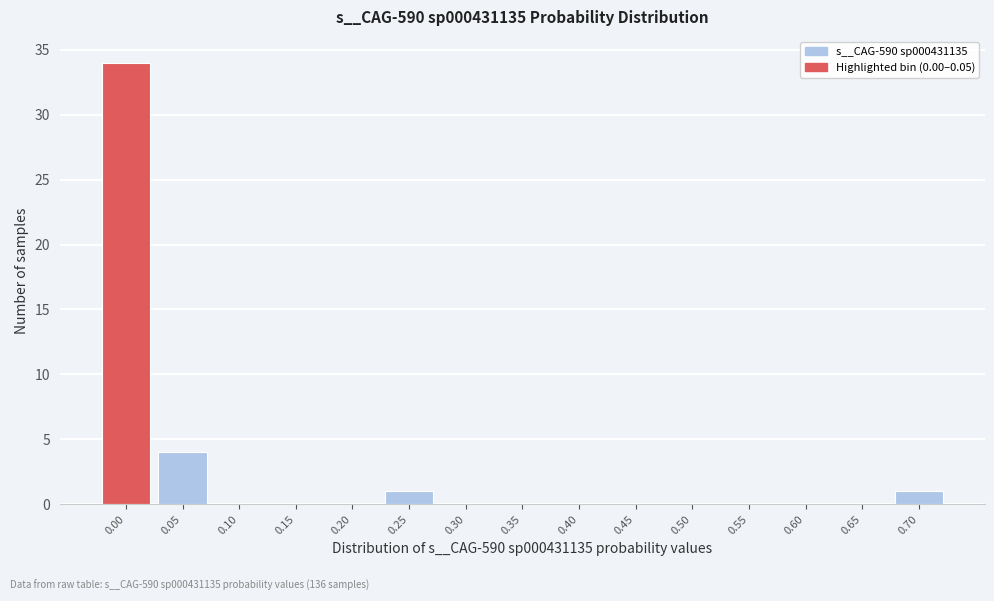

Reading right to left, extract all data points from this chart.

0.70=1	0.65=0	0.60=0	0.55=0	0.50=0	0.45=0	0.40=0	0.35=0	0.30=0	0.25=1	0.20=0	0.15=0	0.10=0	0.05=4	0.00=34